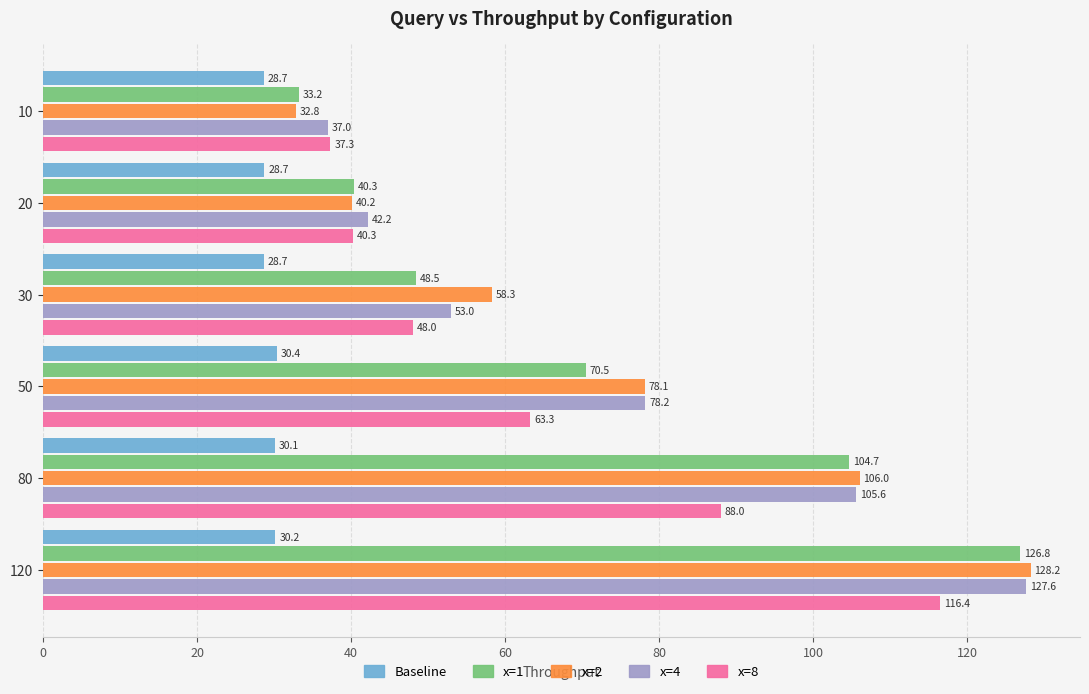

Count the number of categories in the chart.

6